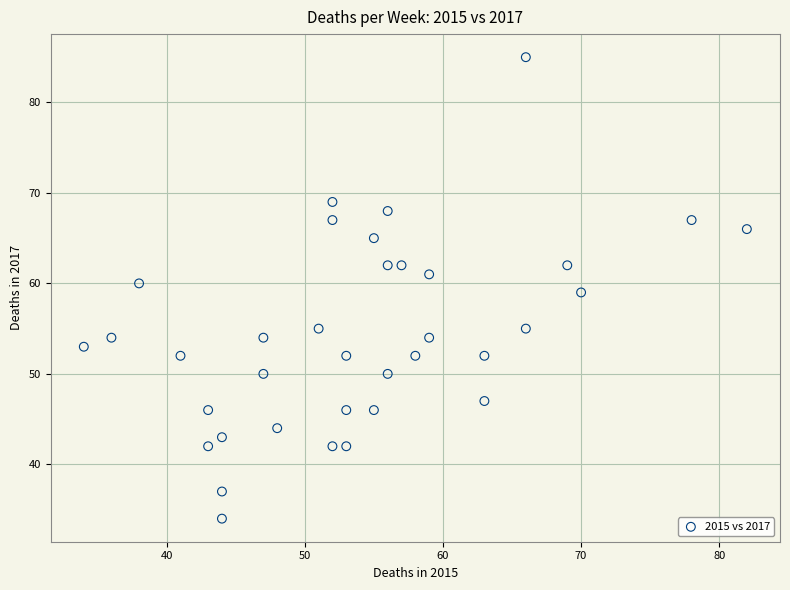

What is the range of Y values (max minus min)?

51